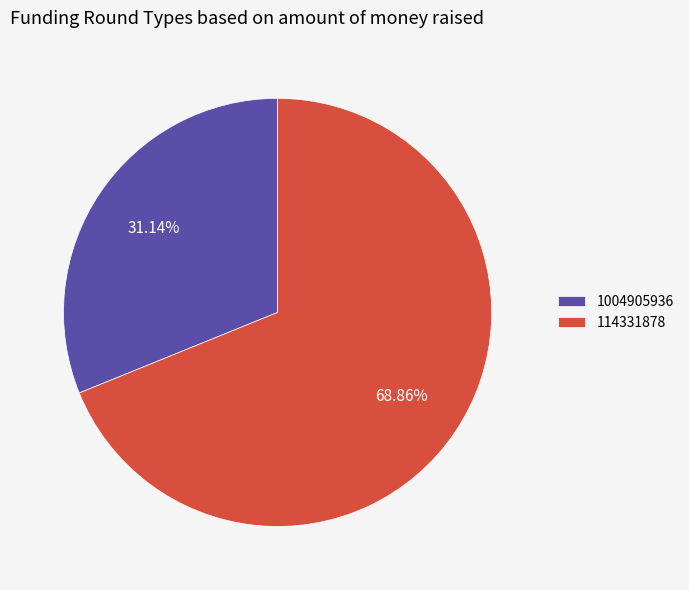

Does any single category account for the majority?

Yes